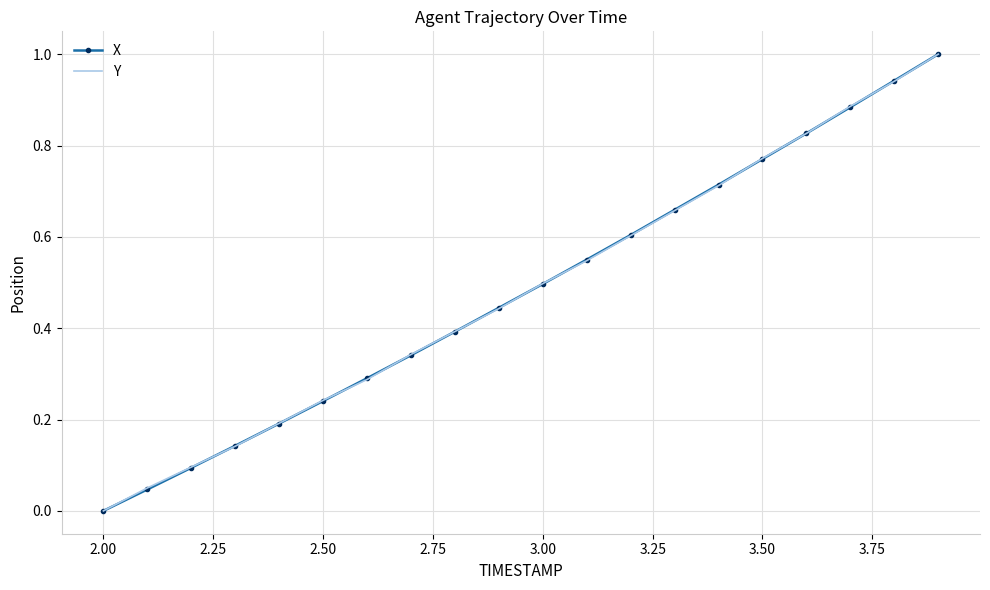

What is the maximum value shown in the chart?

1.0